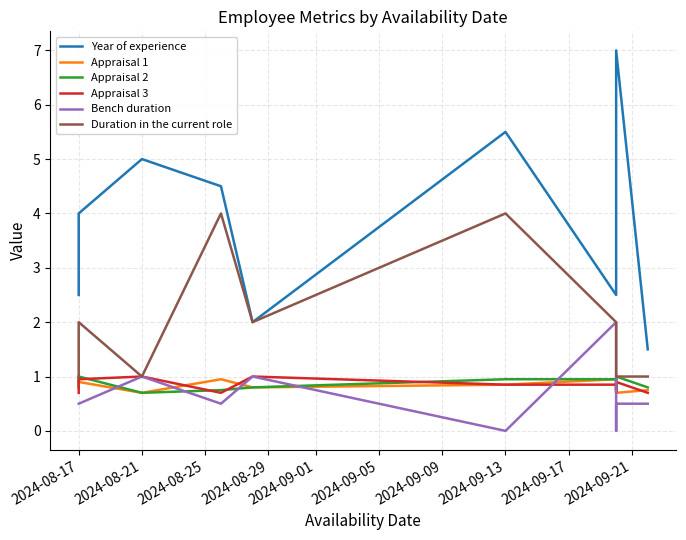

Between 2024-09-17 and 2024-08-29, which is larger?

2024-09-17